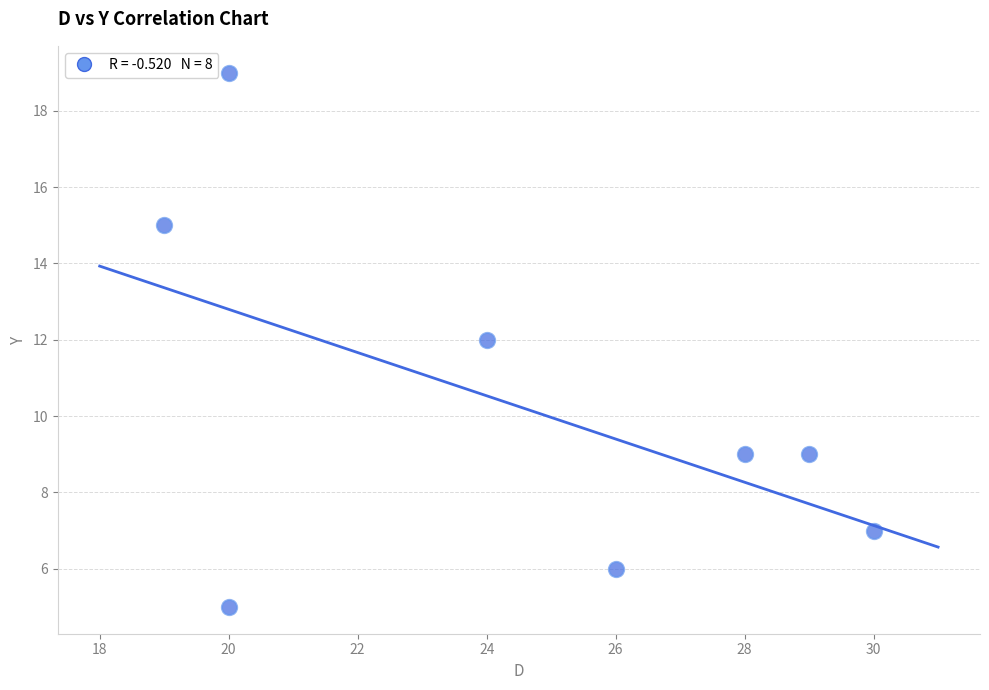

What is the range of Y values (max minus min)?

14